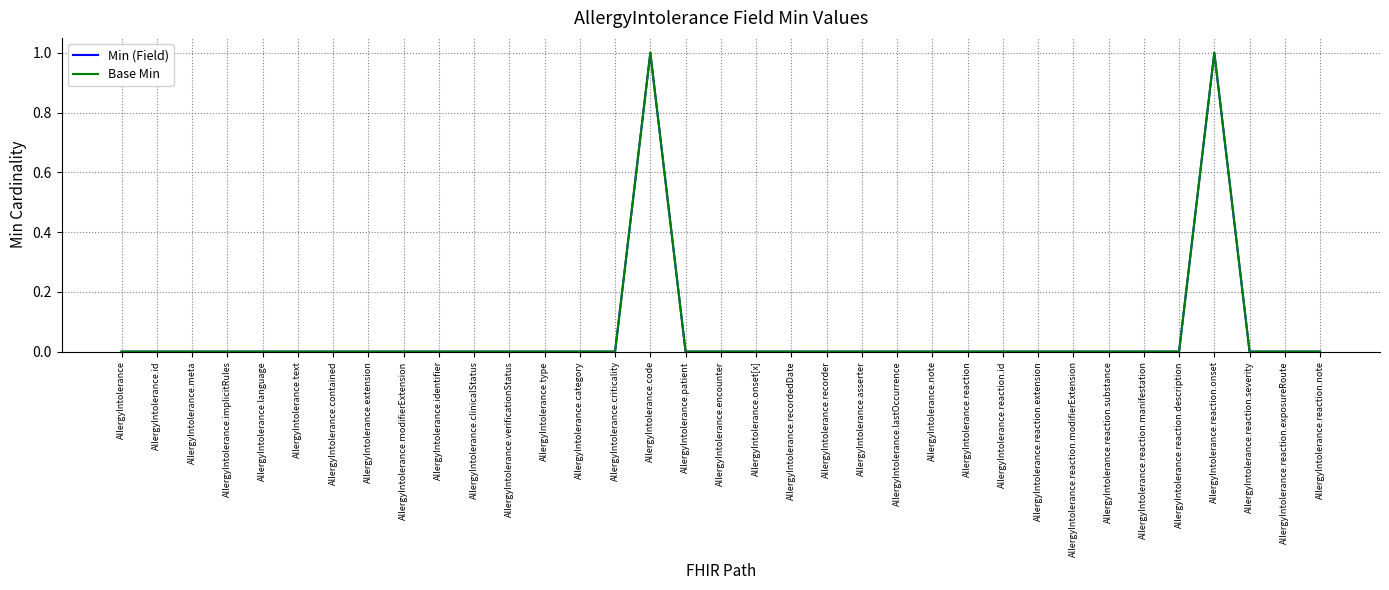

Does the chart have visible grid lines?

Yes